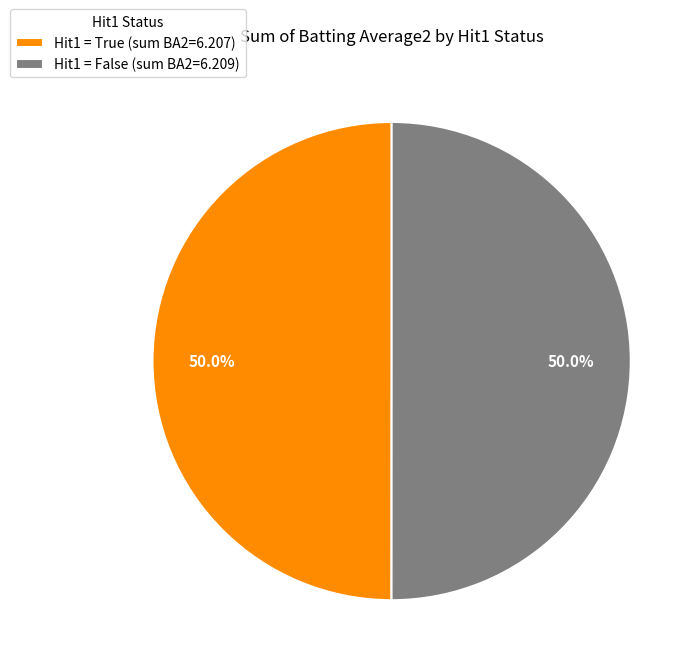

Count the number of slices in the pie.

2